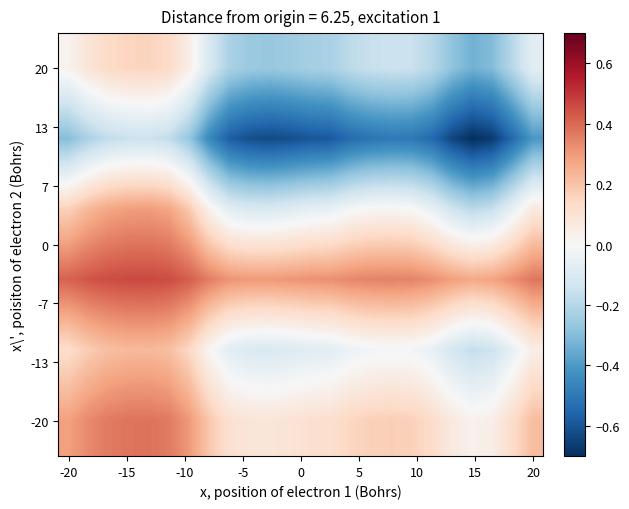

At how many categories does at least one series exceed 0?

24